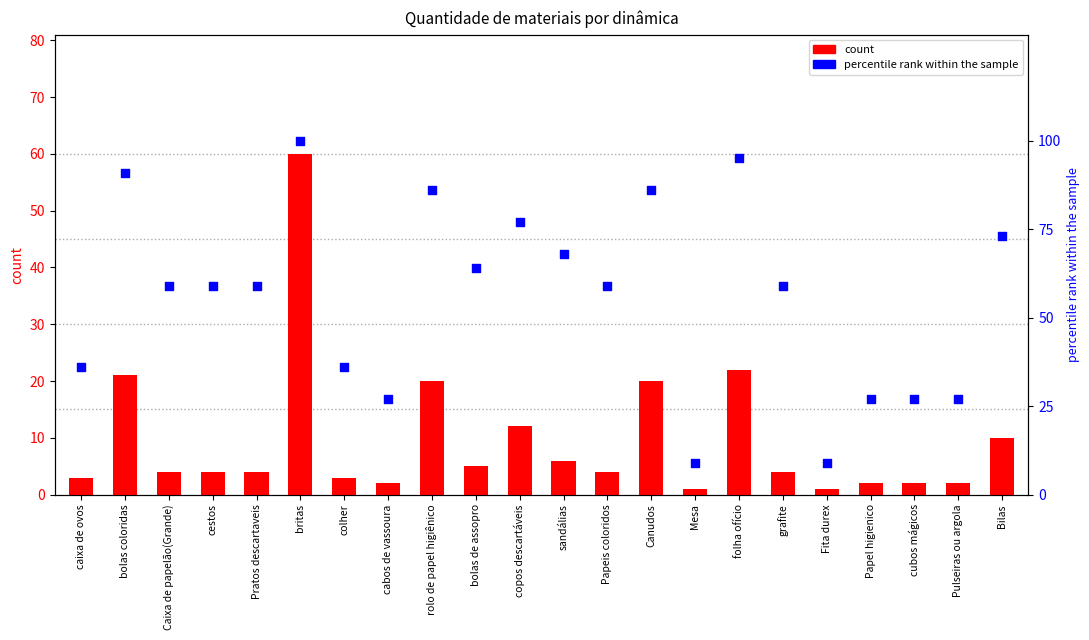

Which series contains the highest Y value?

percentile rank within the sample